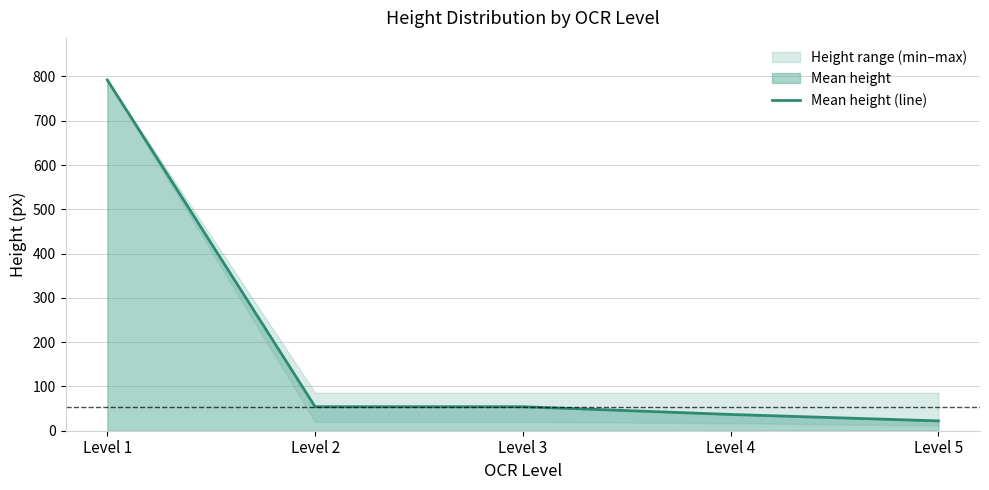

How many lines are shown in the chart?

1